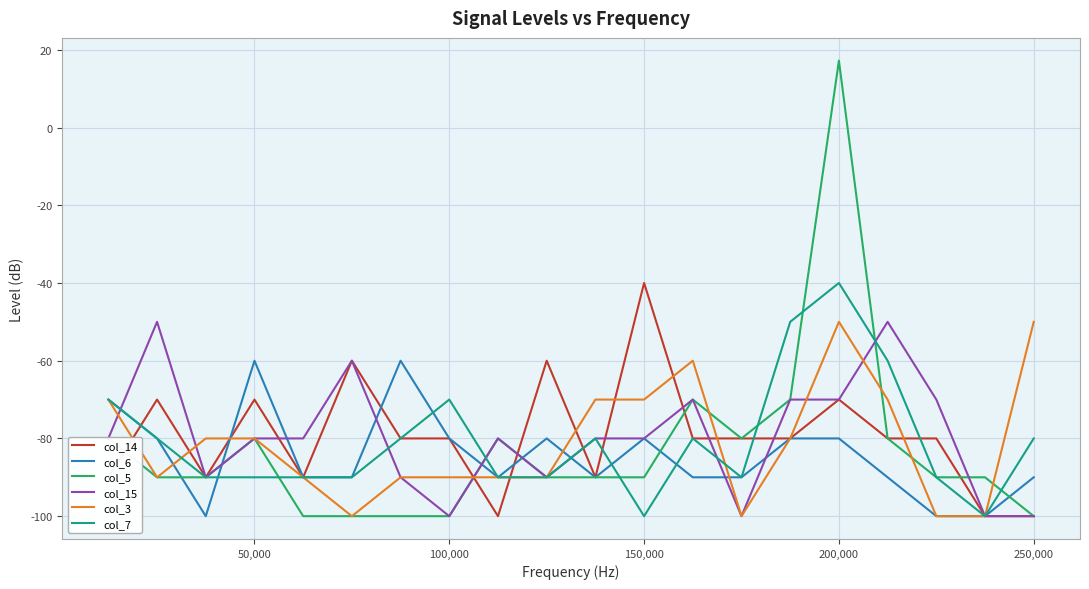

Which series has the largest range (max minus min)?

col_5